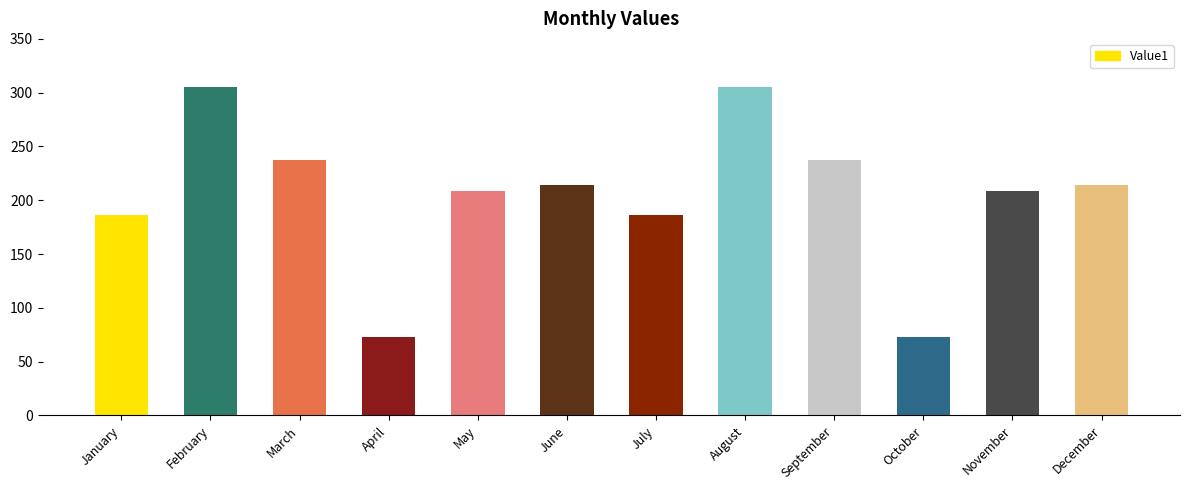

What is the sum of all values?

2448